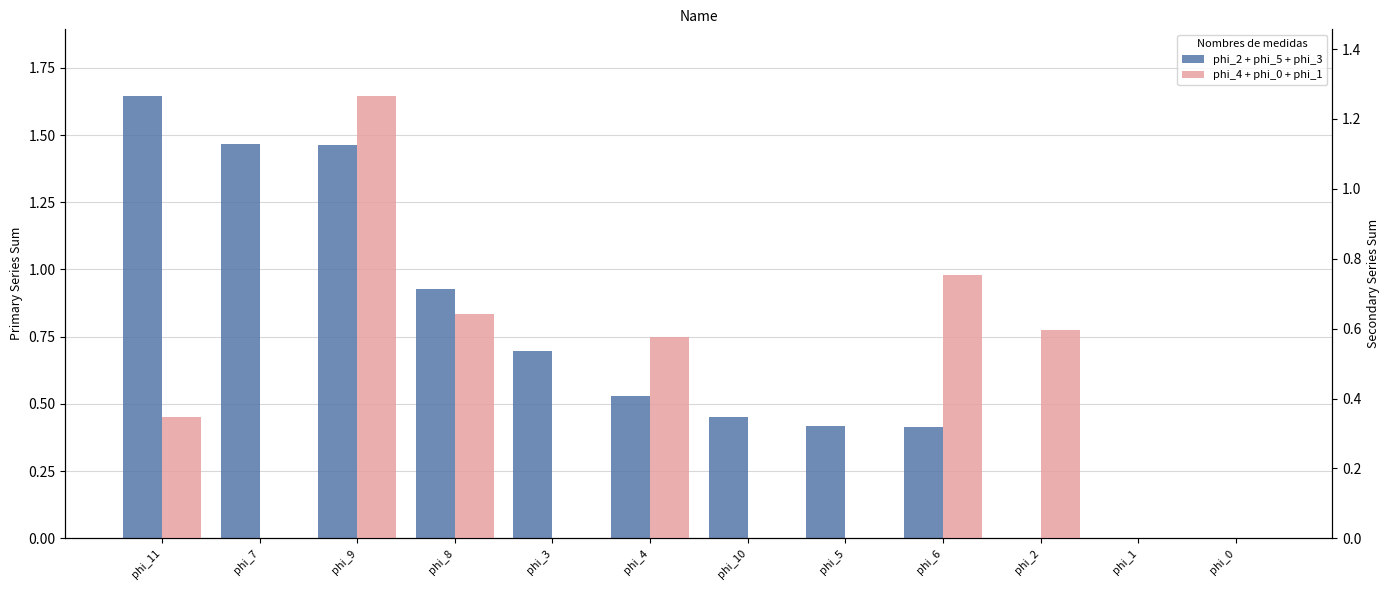

What is the value of the phi_4 + phi_0 + phi_1 bar at the 3rd from the left?

1.3